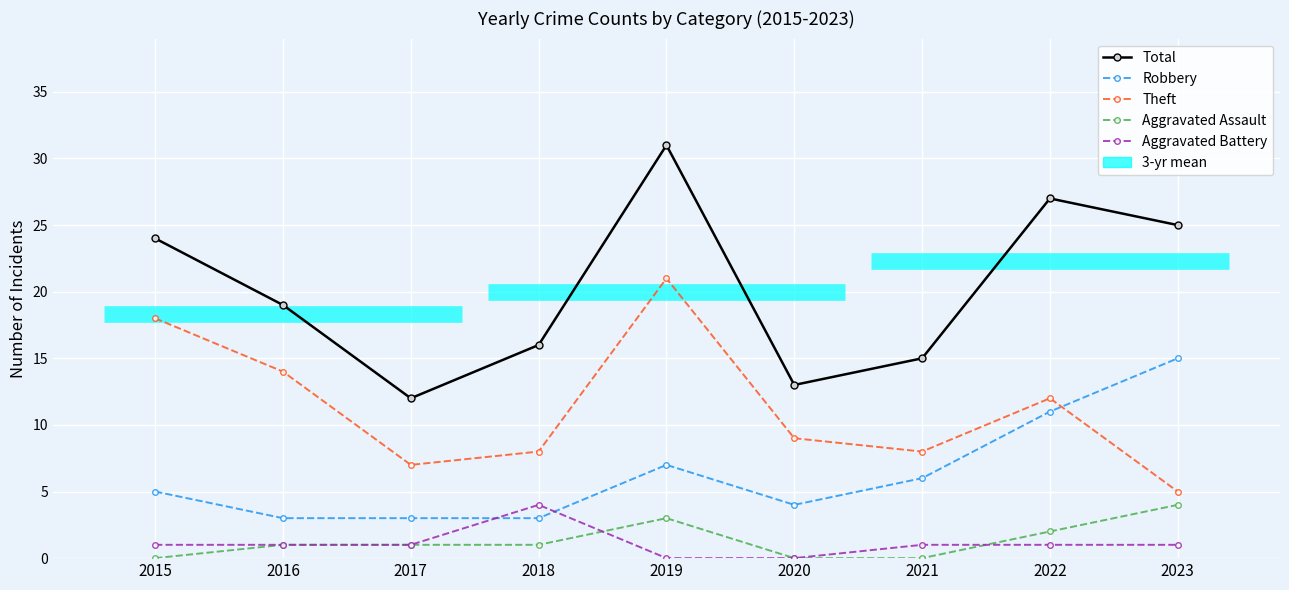

What is the value of the Aggravated Assault point at the 2nd from the left?

1